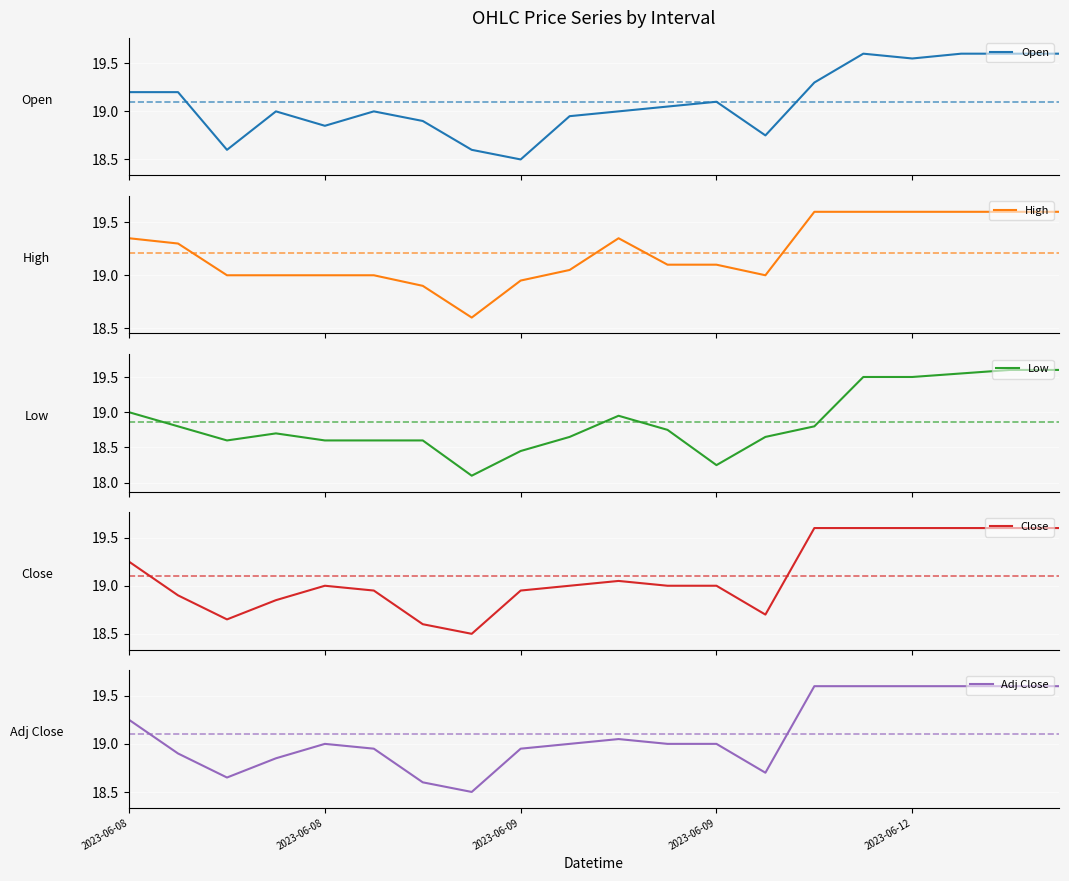

What is the value of the Adj Close point at the 20th from the left?

19.6